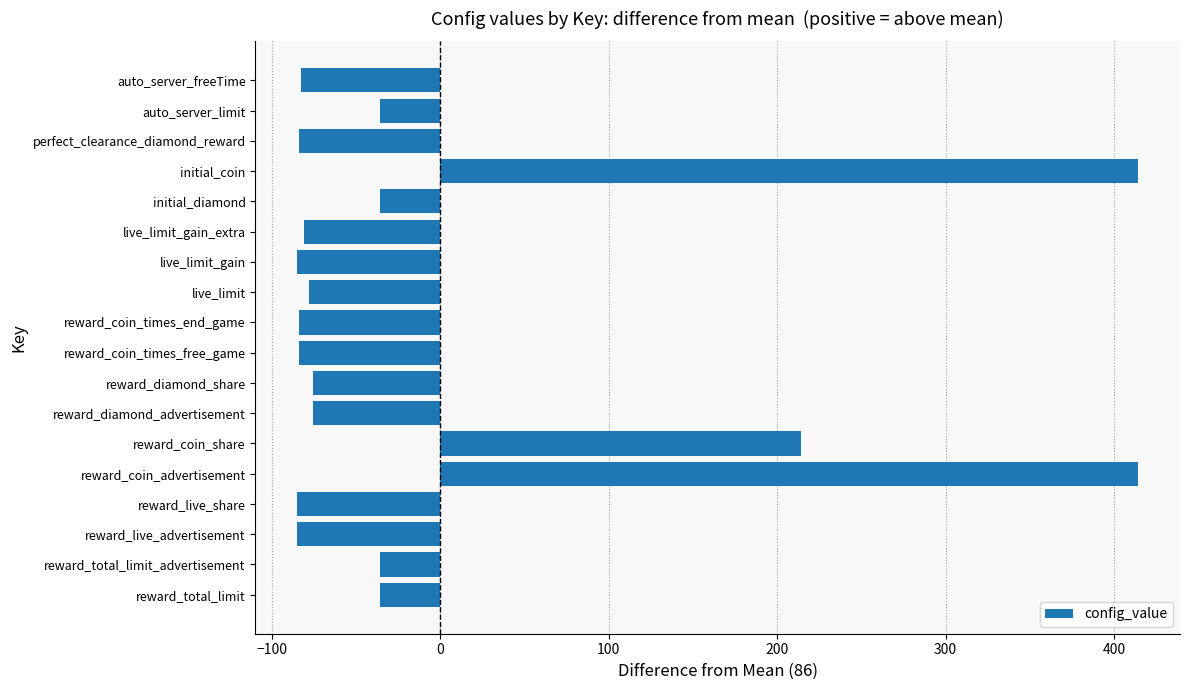

What is the greatest value displayed?

414.2